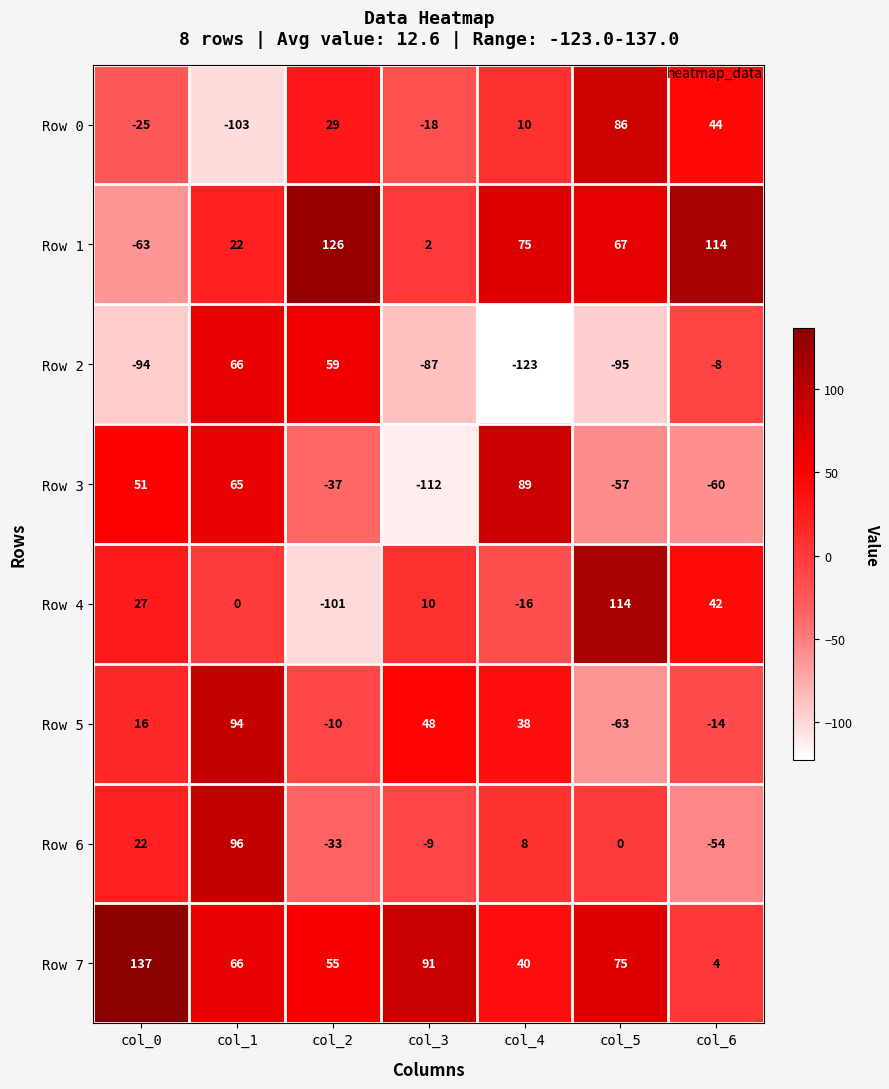

At which category does the chart reach its minimum across all series?

col_4